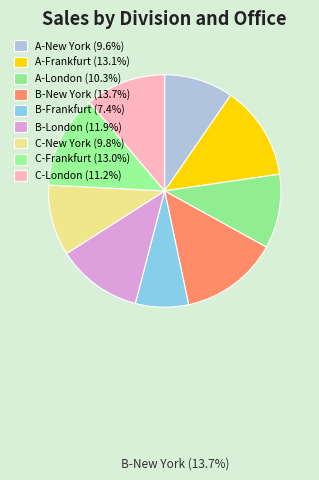

Count the number of slices in the pie.

9